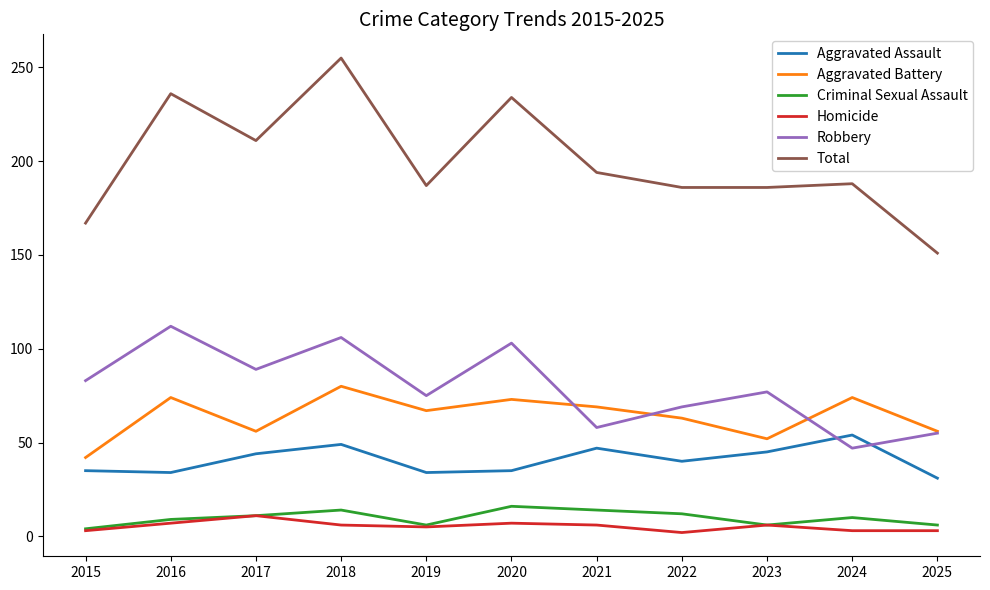

Which series has the largest total across all categories?

Total